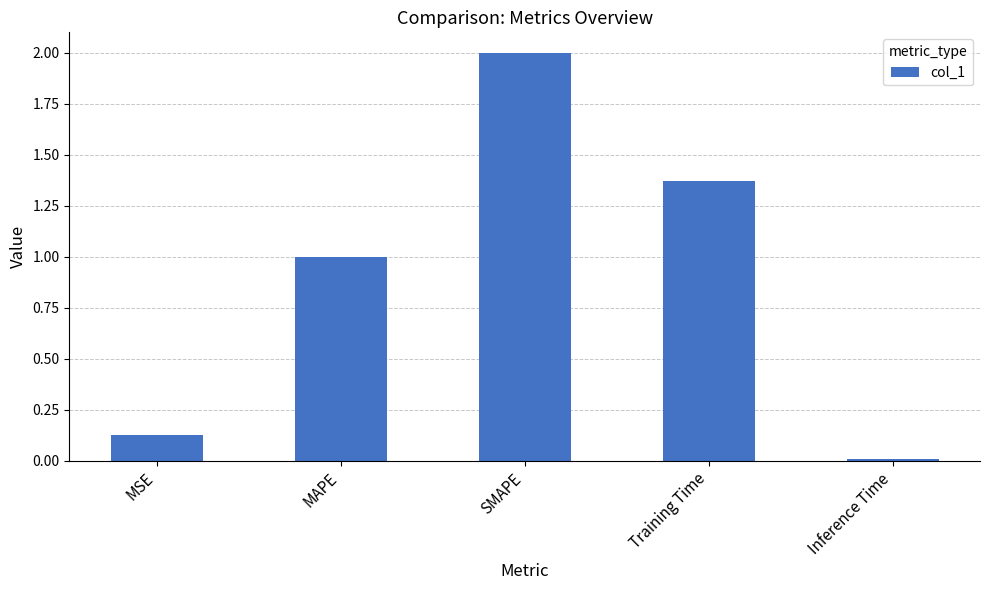

Does the chart contain stacked bars?

No